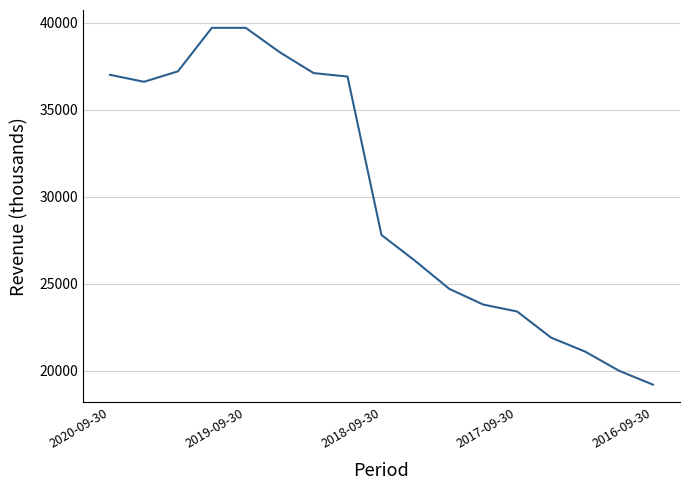

What is the difference between the maximum and minimum values?

20500